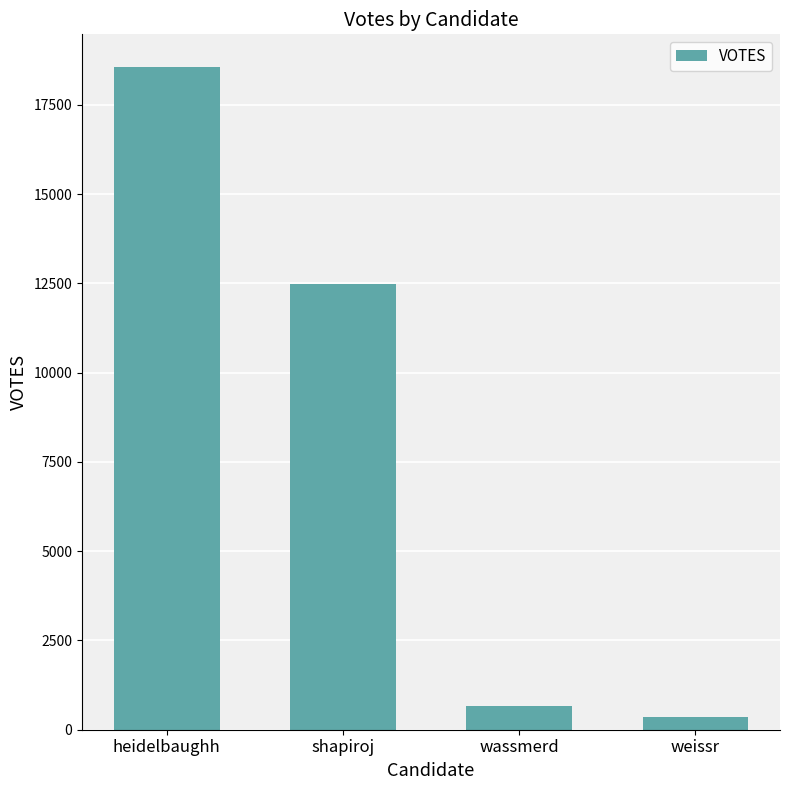

At which category does the chart reach its peak across all series?

heidelbaughh